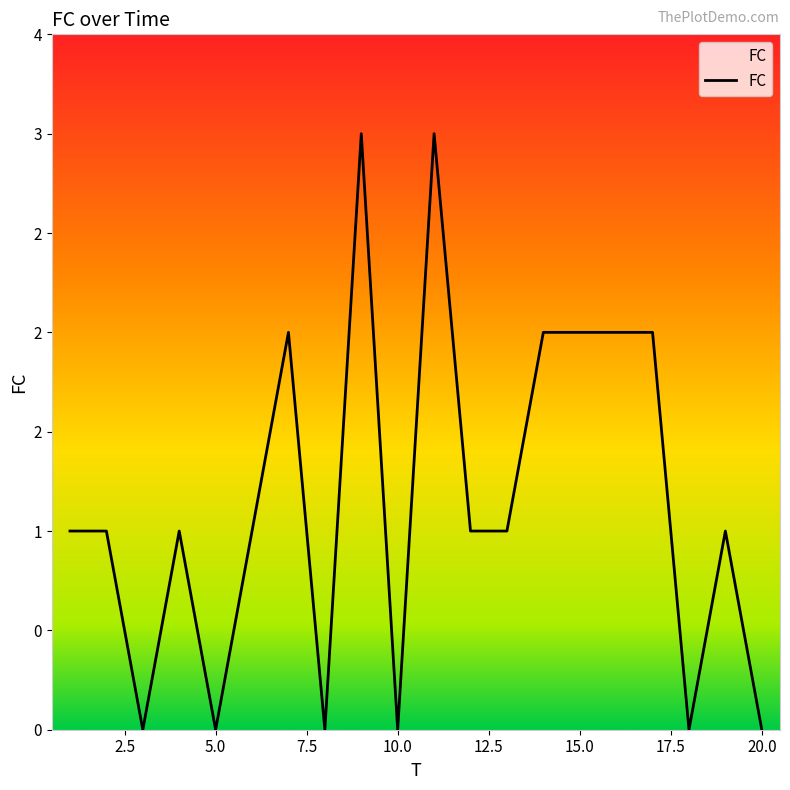

Does the chart display data point markers on the line(s)?

No